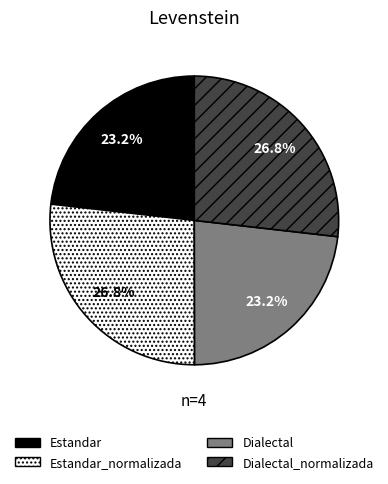

How many segments does this pie chart have?

4